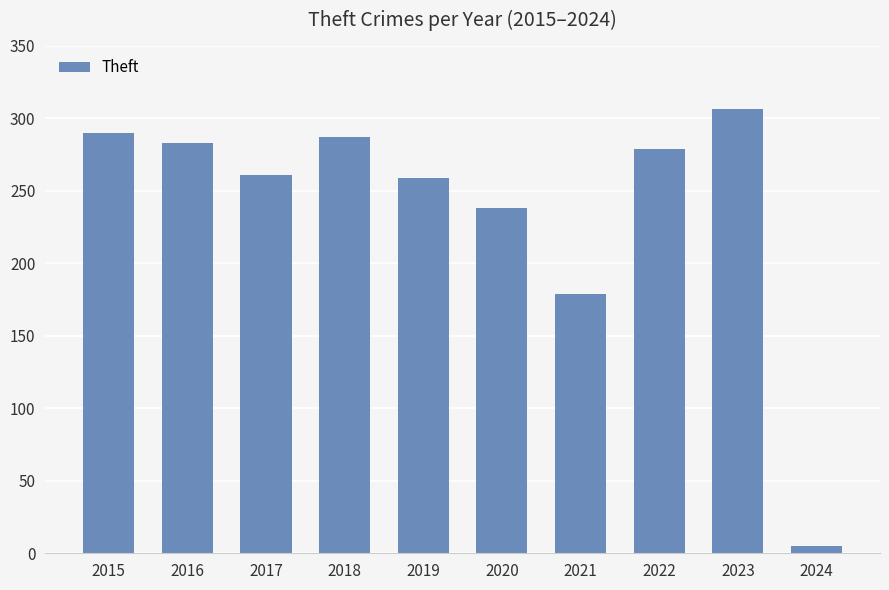

At which label is the value closest to 155?

2021